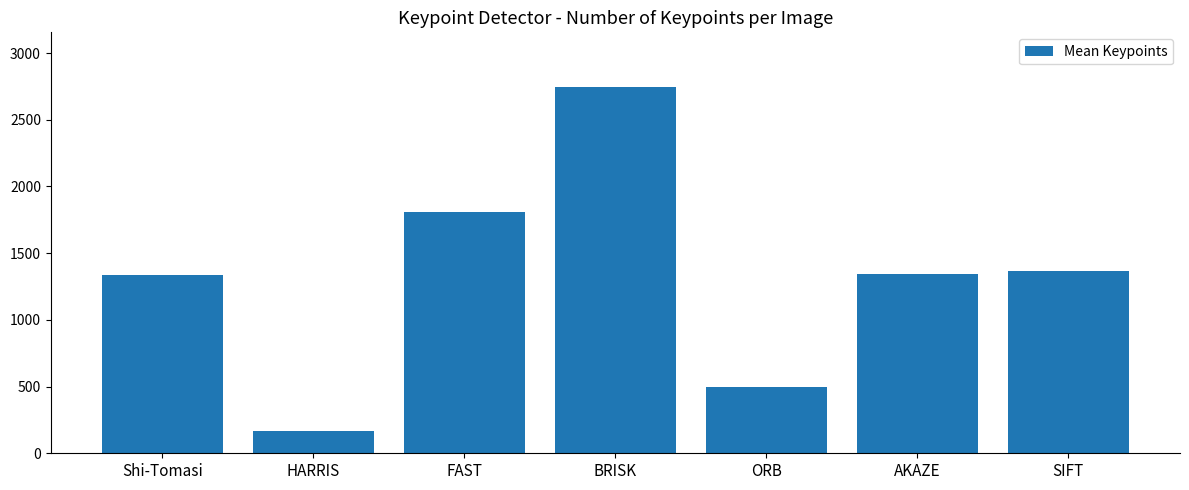

How many values are between 500 and 1812?

5